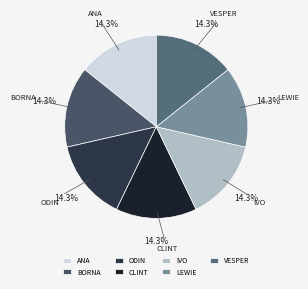

Is the sum of ODIN and LEWIE greater than half?

No